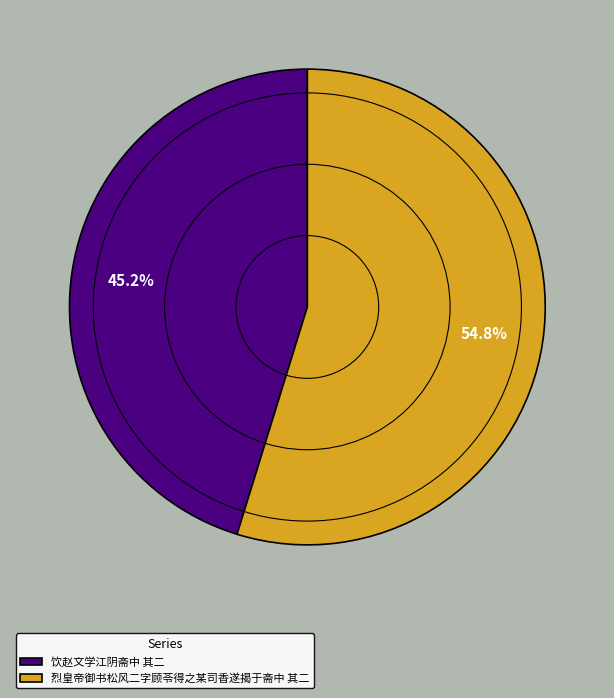

What is the majority slice?

烈皇帝御书松风二字顾苓得之某司香遂揭于斋中 其二